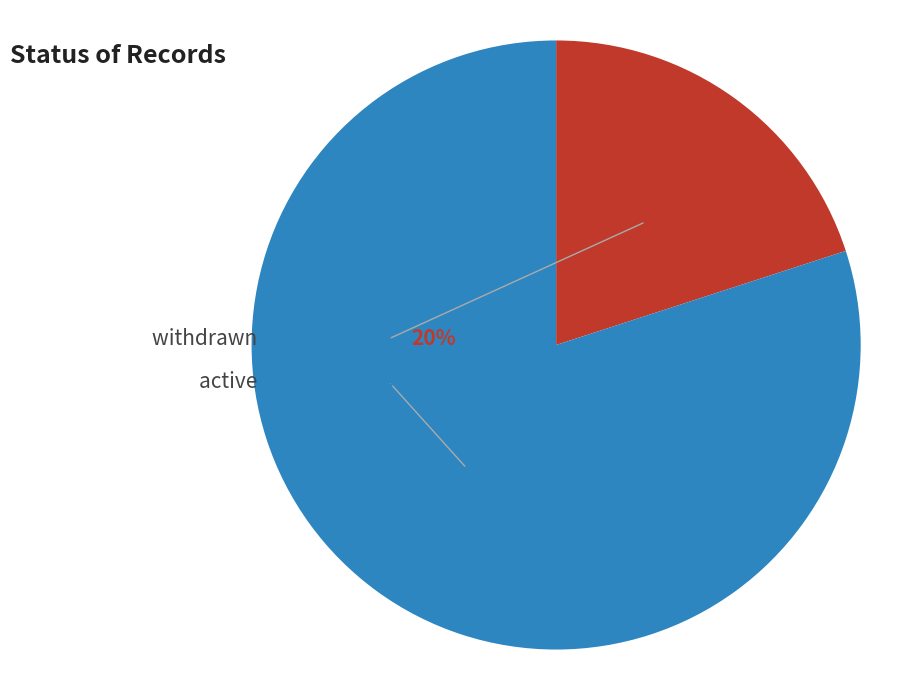

Which category has the smallest portion of the pie?

withdrawn